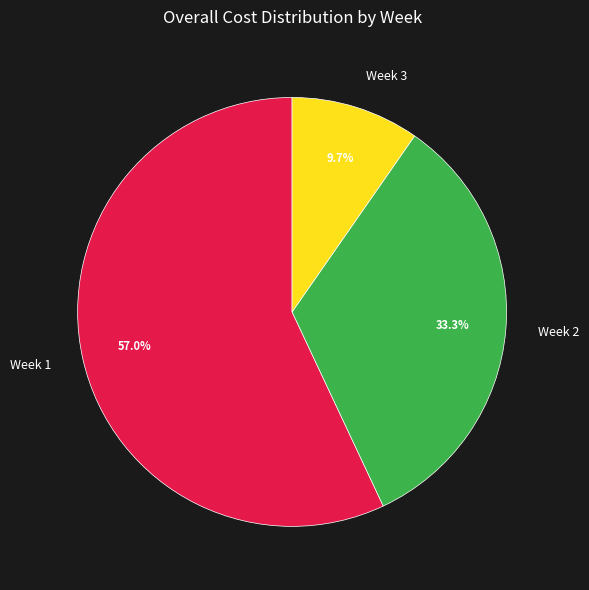

What portion of the pie excludes Week 3?

90.3%